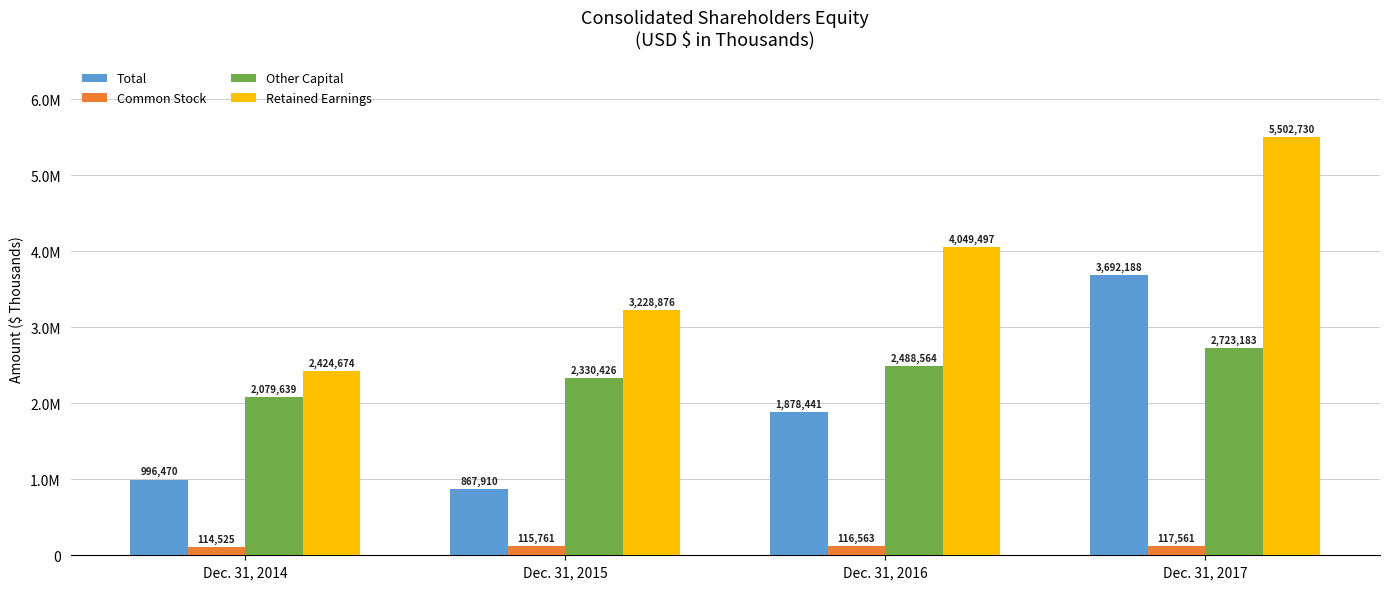

What is the highest value of the Retained Earnings series?

5502730